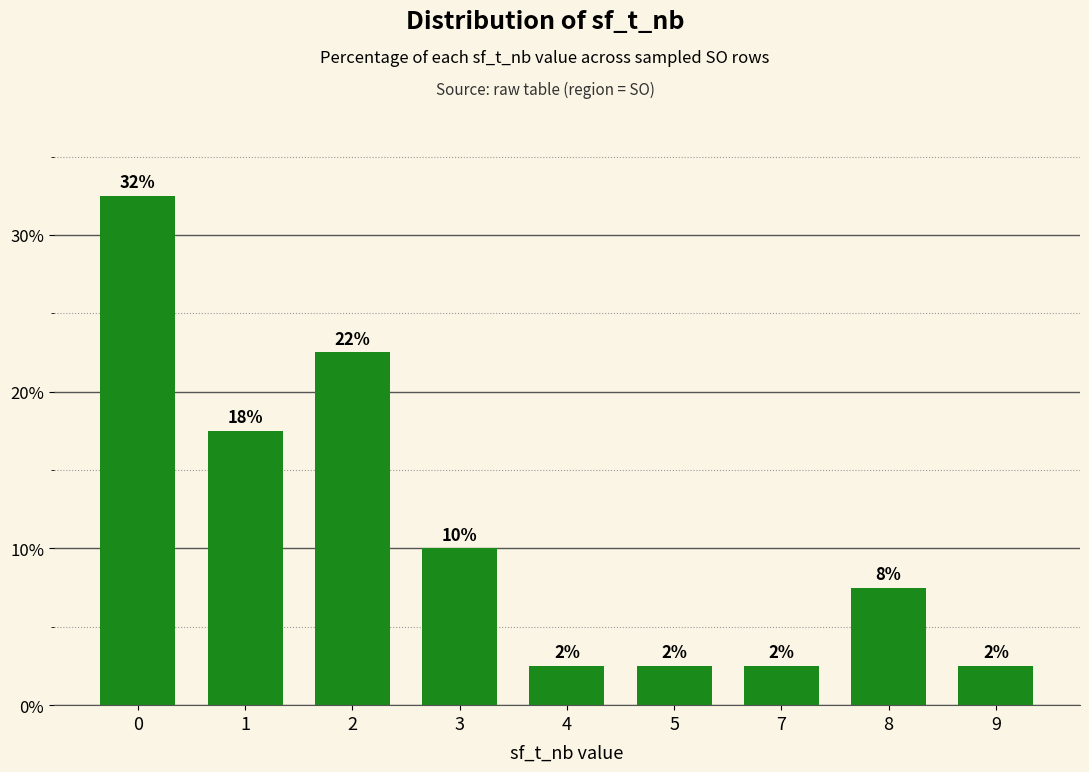

The value at 2 is 22.5. True or false?

True